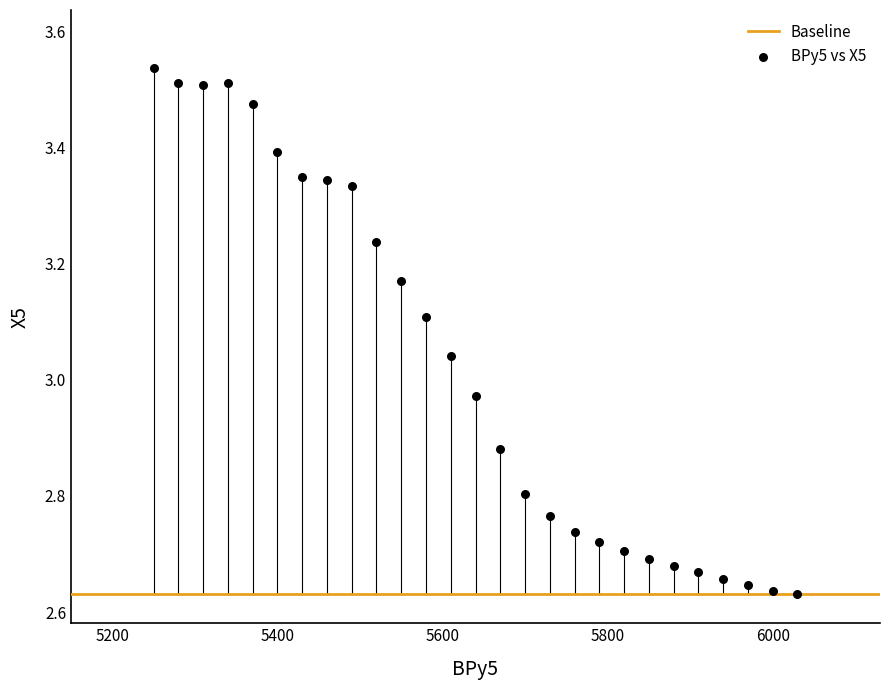

What is the range of X values (max minus min)?

780.0